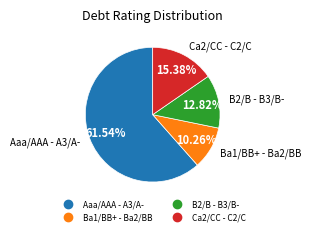

Is there a majority slice in this chart?

Yes